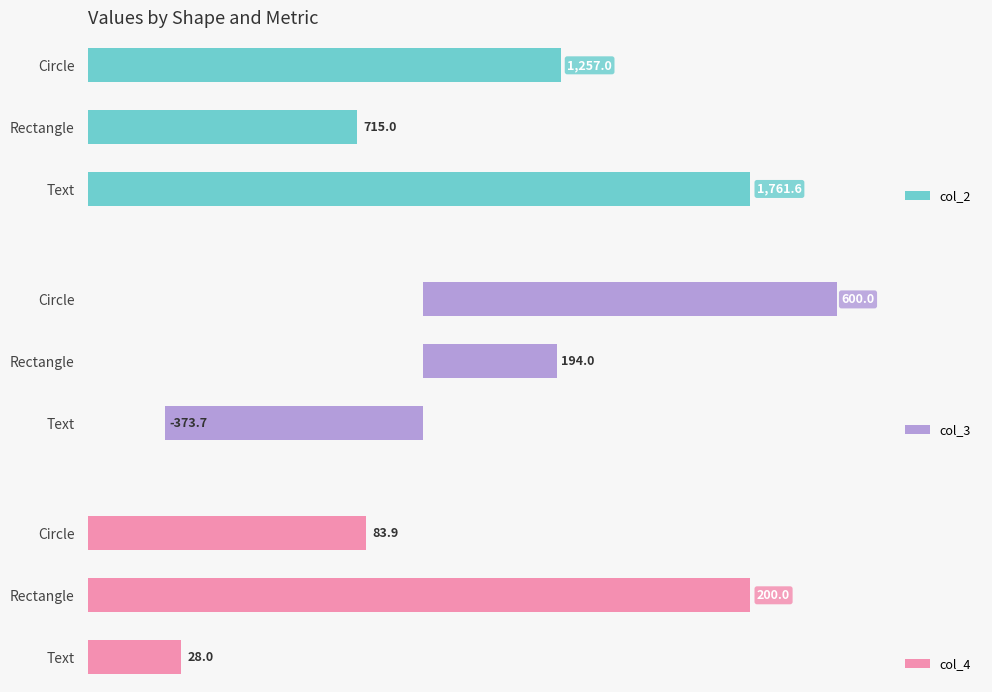

At which label is col_2 closest to 1238?

Circle